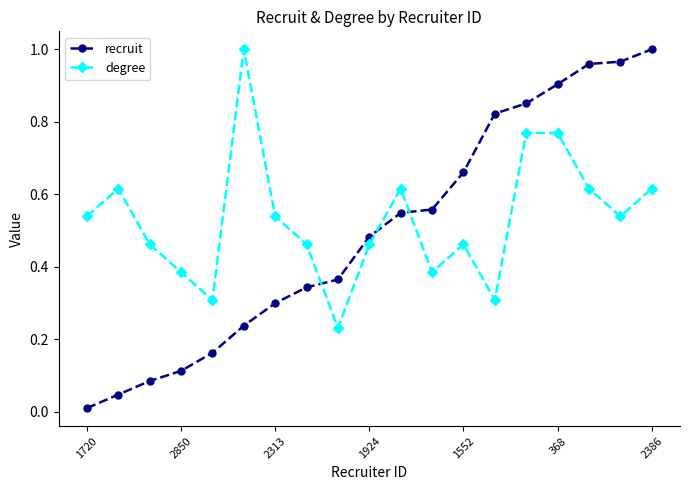

Which series has the largest range (max minus min)?

recruit